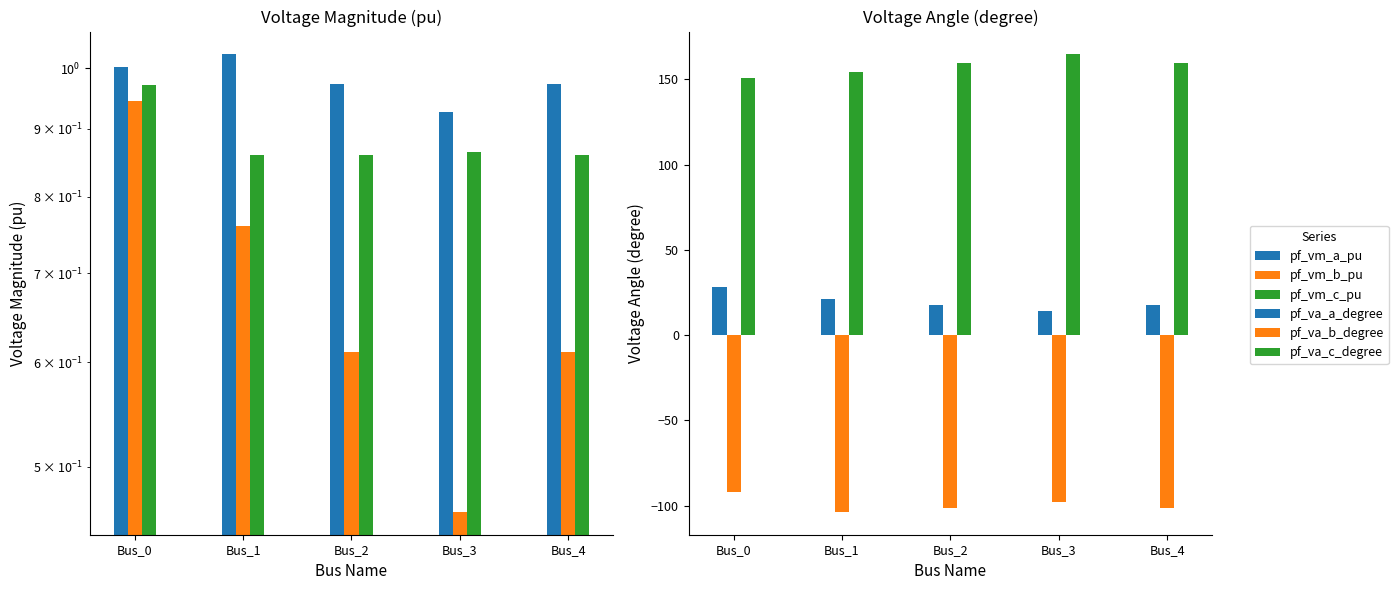

What is the average value of the pf_vm_c_pu series?

0.9